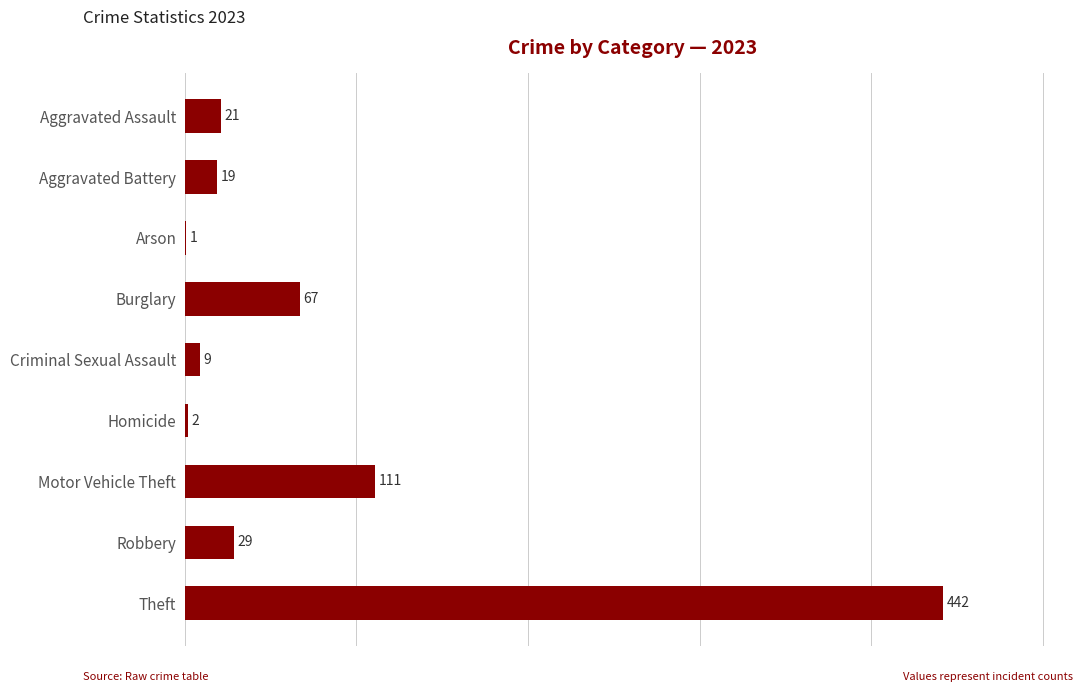

What is the approximate value at Motor Vehicle Theft, to the nearest 50?

100